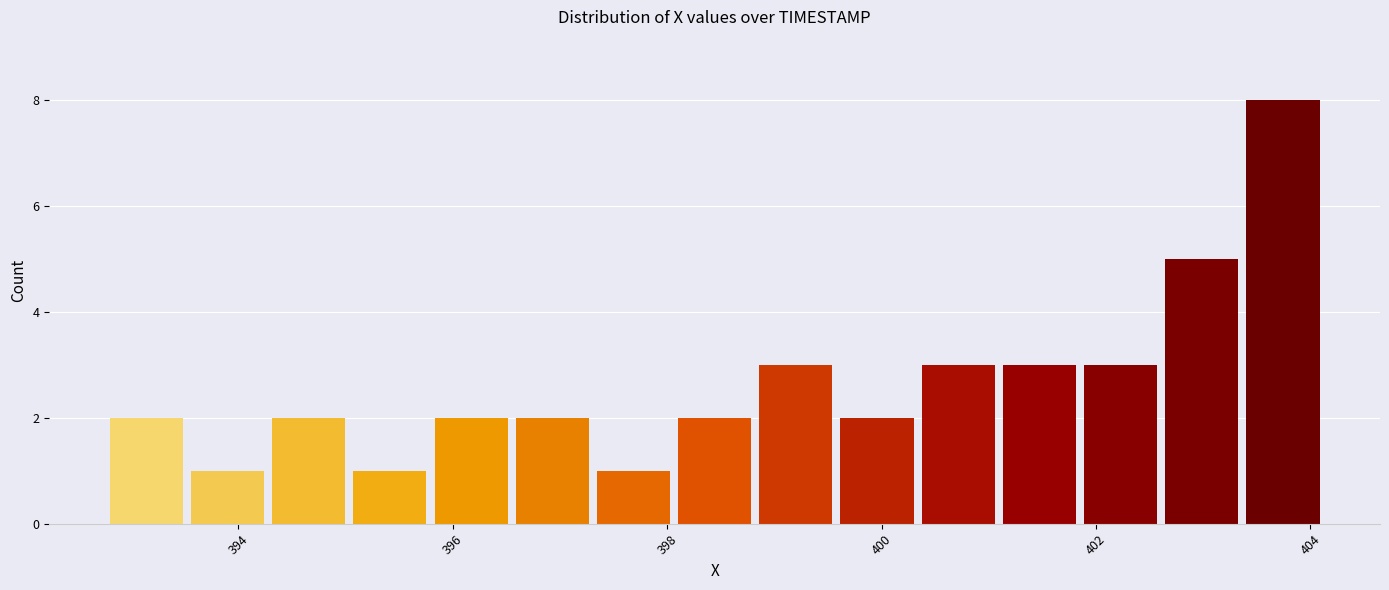

Read against the x-axis, roughly where is the centre of the tallest bar?

403.8